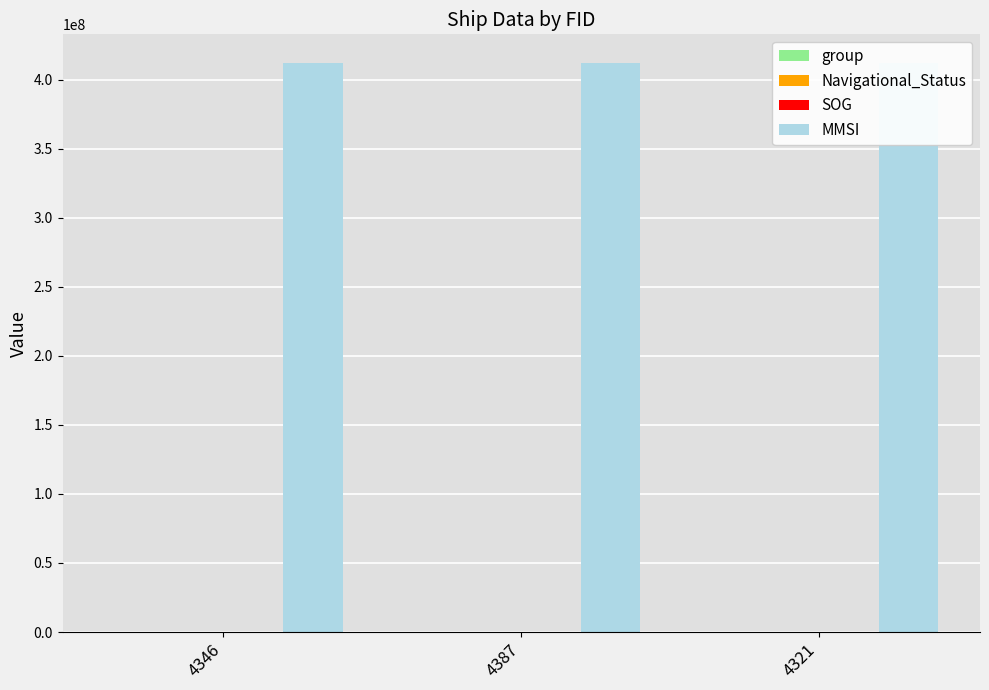

Which series has the largest range (max minus min)?

group